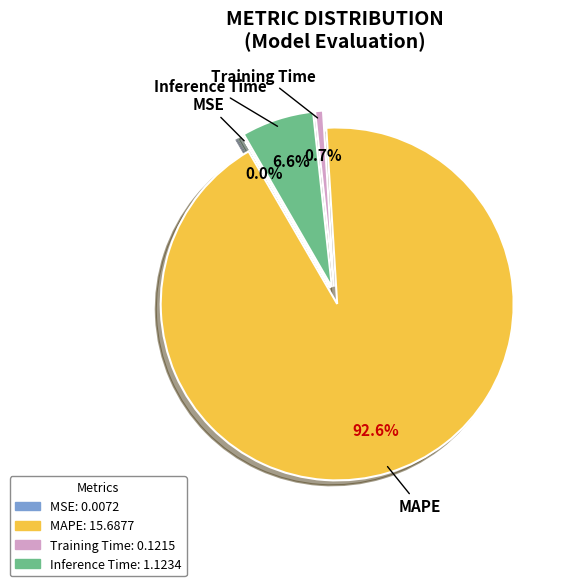

Is it true that Inference Time is 1% of the pie?

False